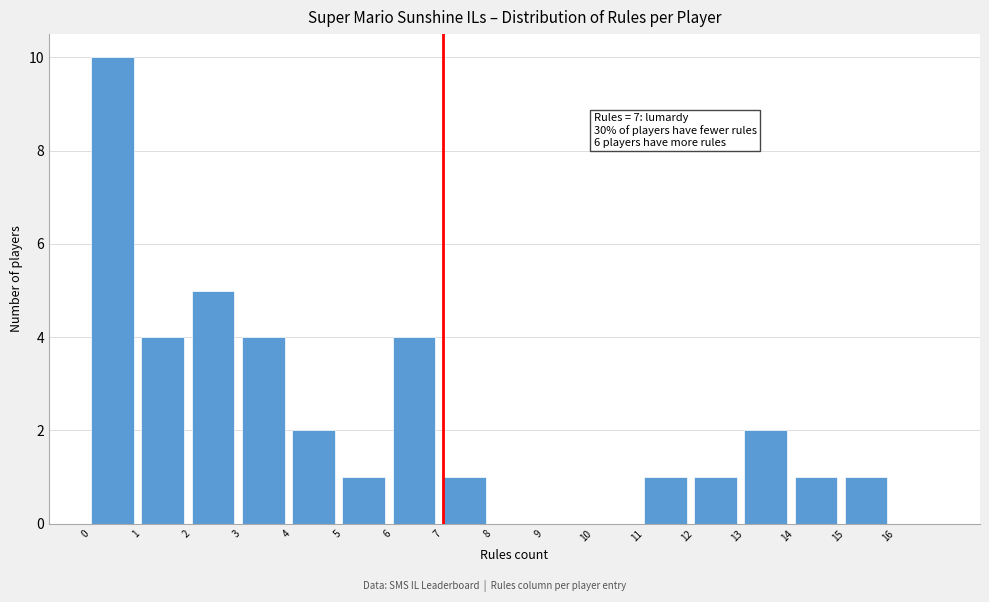

Over which range of the x-axis is the bar tallest?

0 to 1